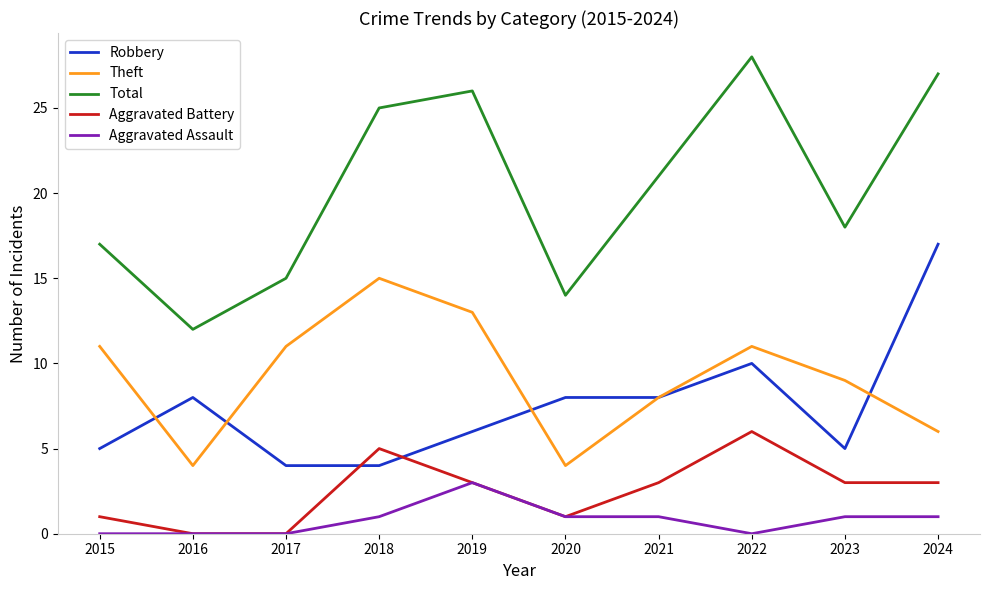

At how many categories does at least one series exceed 22?

4